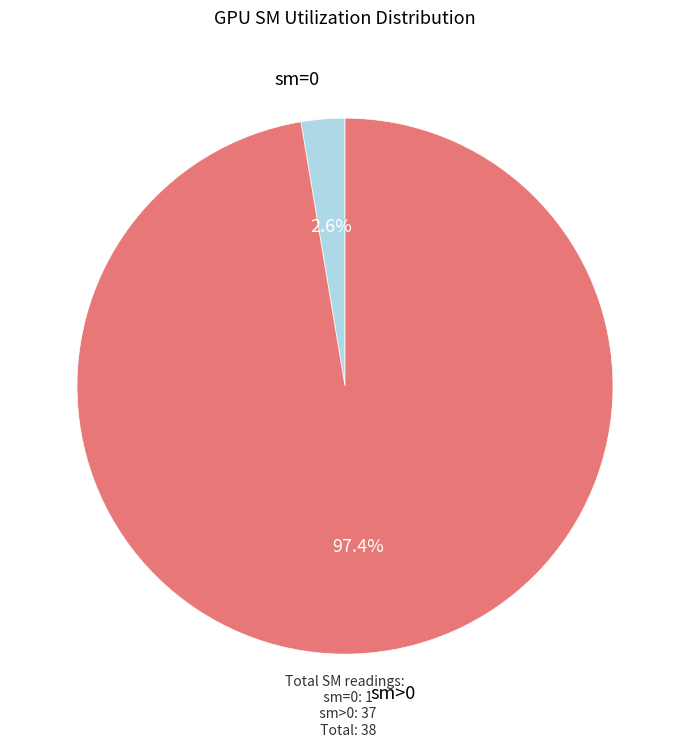

Is there any slice that represents more than half of the pie?

Yes